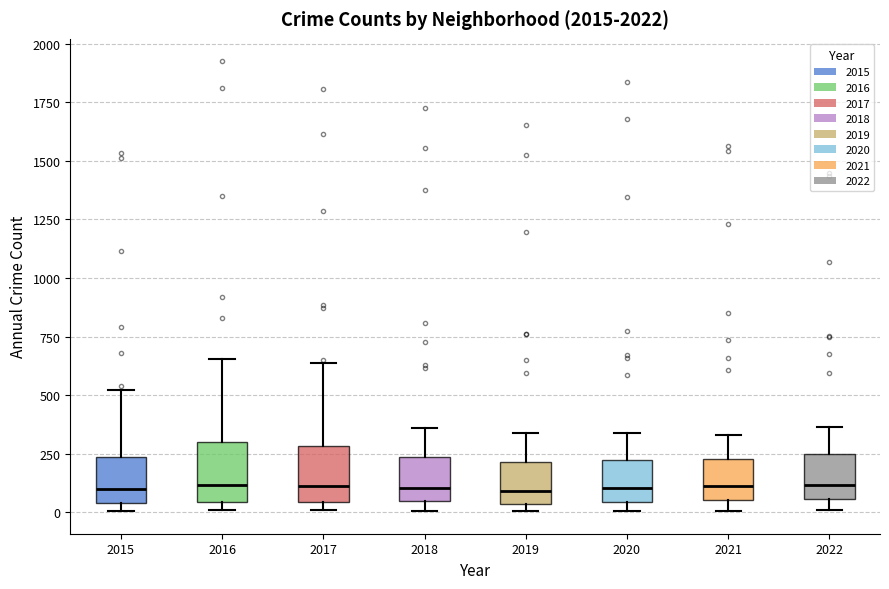

Reading left to right, read every box against the y-axis: the position of its median line, the range the box covers, and the ends of its whiskers. The values are not printed on the chart, so give them approximately, as read against the axis.

2015: median 100, box 50 to 250, whiskers 0 to 500
2016: median 100, box 50 to 300, whiskers 0 to 650
2017: median 100, box 50 to 300, whiskers 0 to 650
2018: median 100, box 50 to 250, whiskers 0 to 350
2019: median 100, box 50 to 200, whiskers 0 to 350
2020: median 100, box 50 to 200, whiskers 0 to 350
2021: median 100, box 50 to 250, whiskers 0 to 350
2022: median 100, box 50 to 250, whiskers 0 to 350